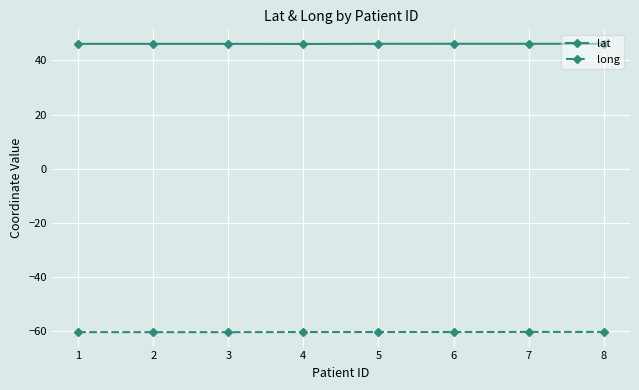

Rank the series at 8 from lowest to highest value.

long, lat